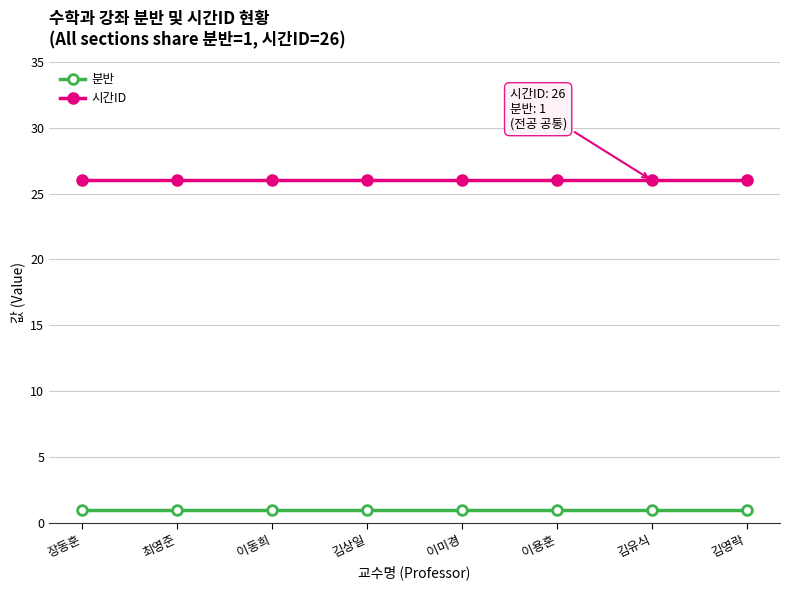

What is the average value of the 시간ID series?

26